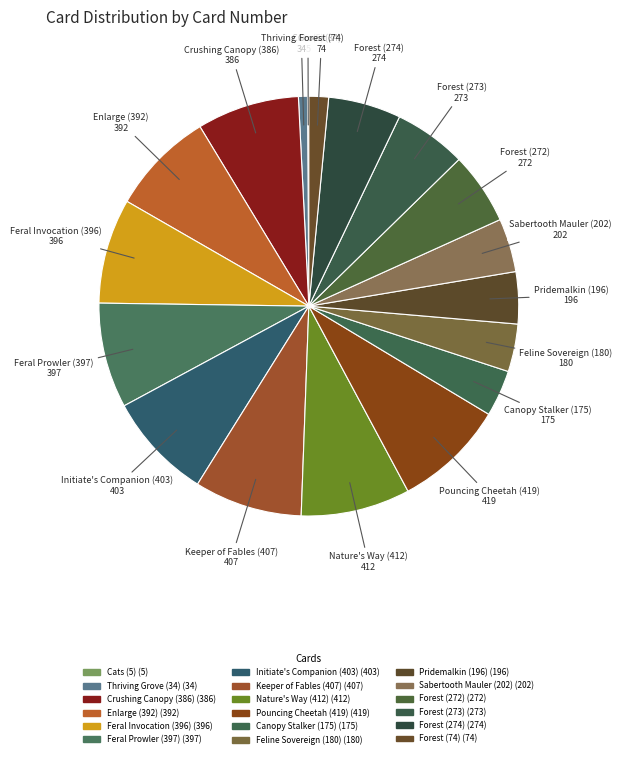

What is the total percentage of Pridemalkin (196) and Feral Prowler (397)?

12.1%